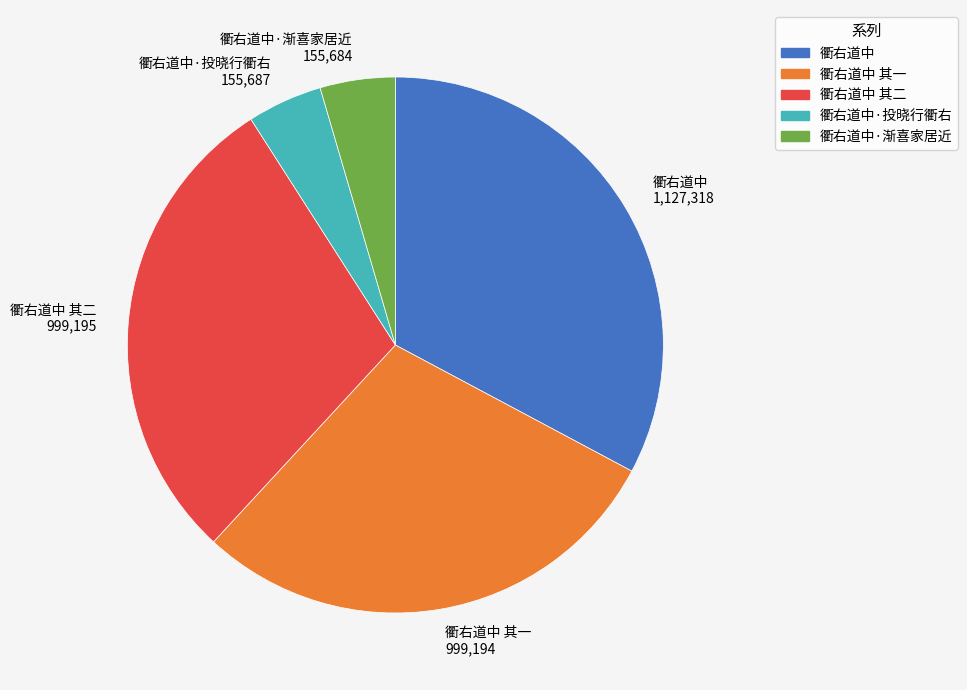

How many slices are in this pie chart?

5